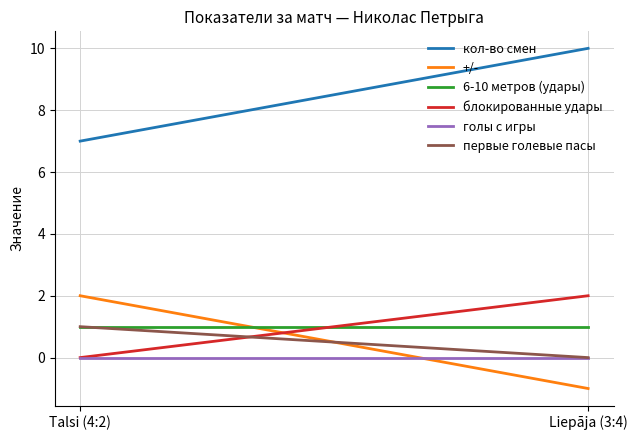

The value of блокированные удары at Liepāja (3:4) is 3. True or false?

False